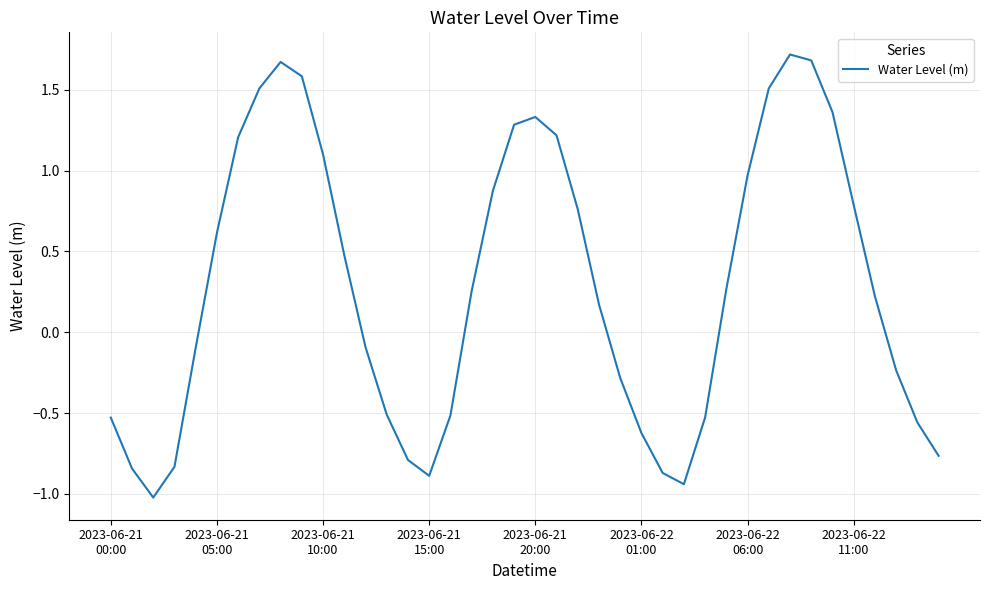

What is the maximum value shown in the chart?

1.7